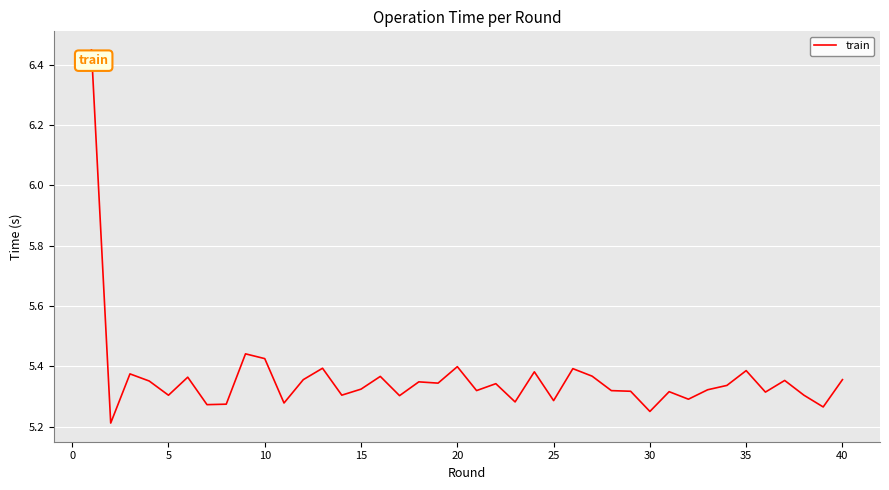

What is the sum of all values?

214.4